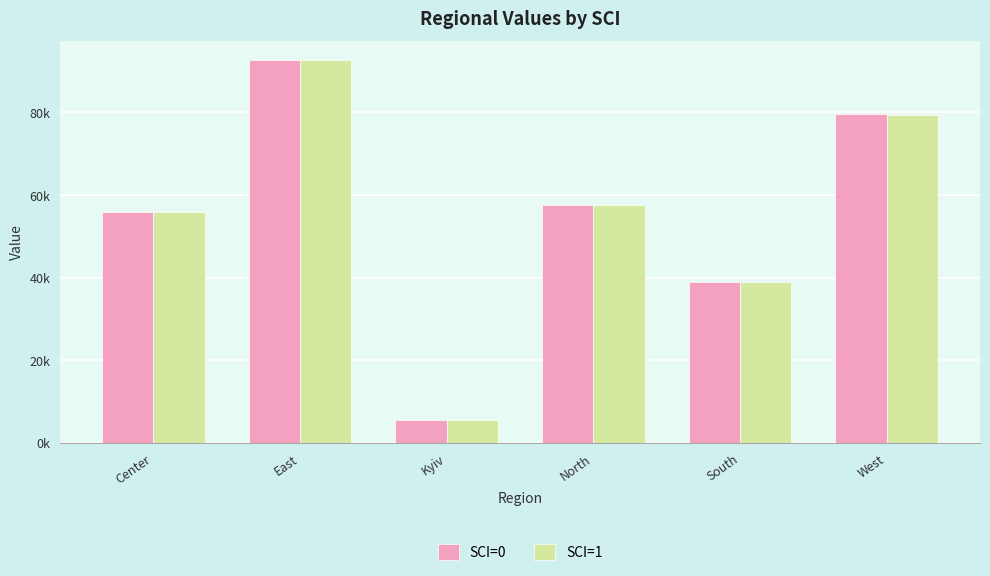

What is the minimum value shown in the chart?

5482.8